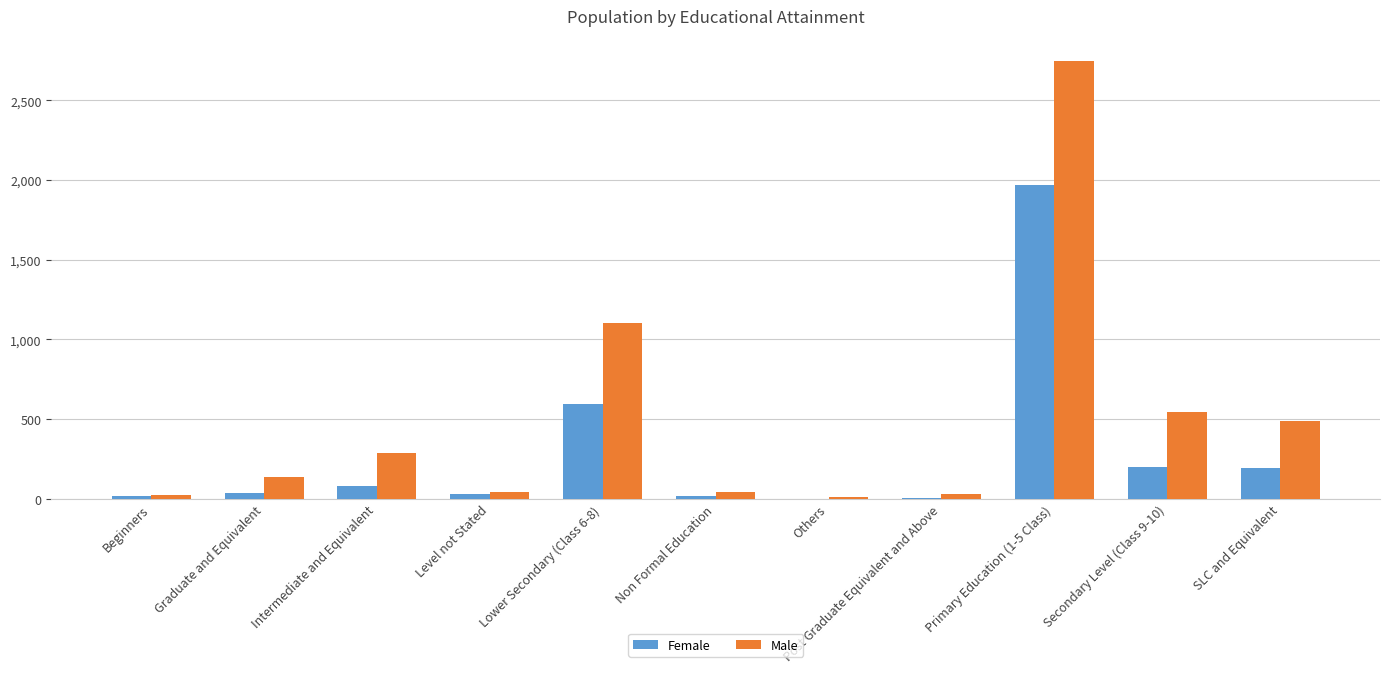

What is the approximate value of Male at Intermediate and Equivalent?

286